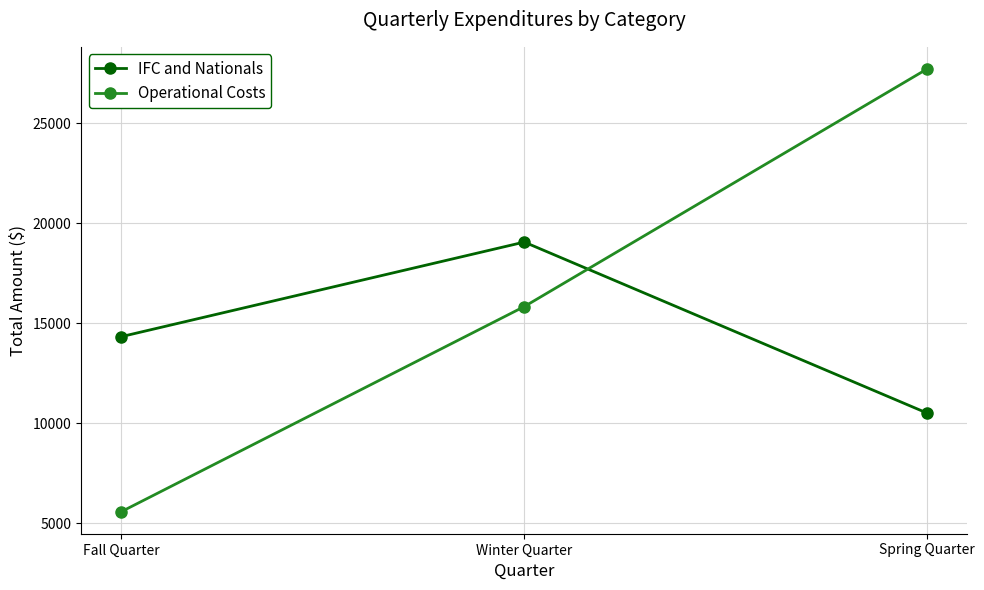

What is the value of the Operational Costs point at the 2nd from the left?

15827.1